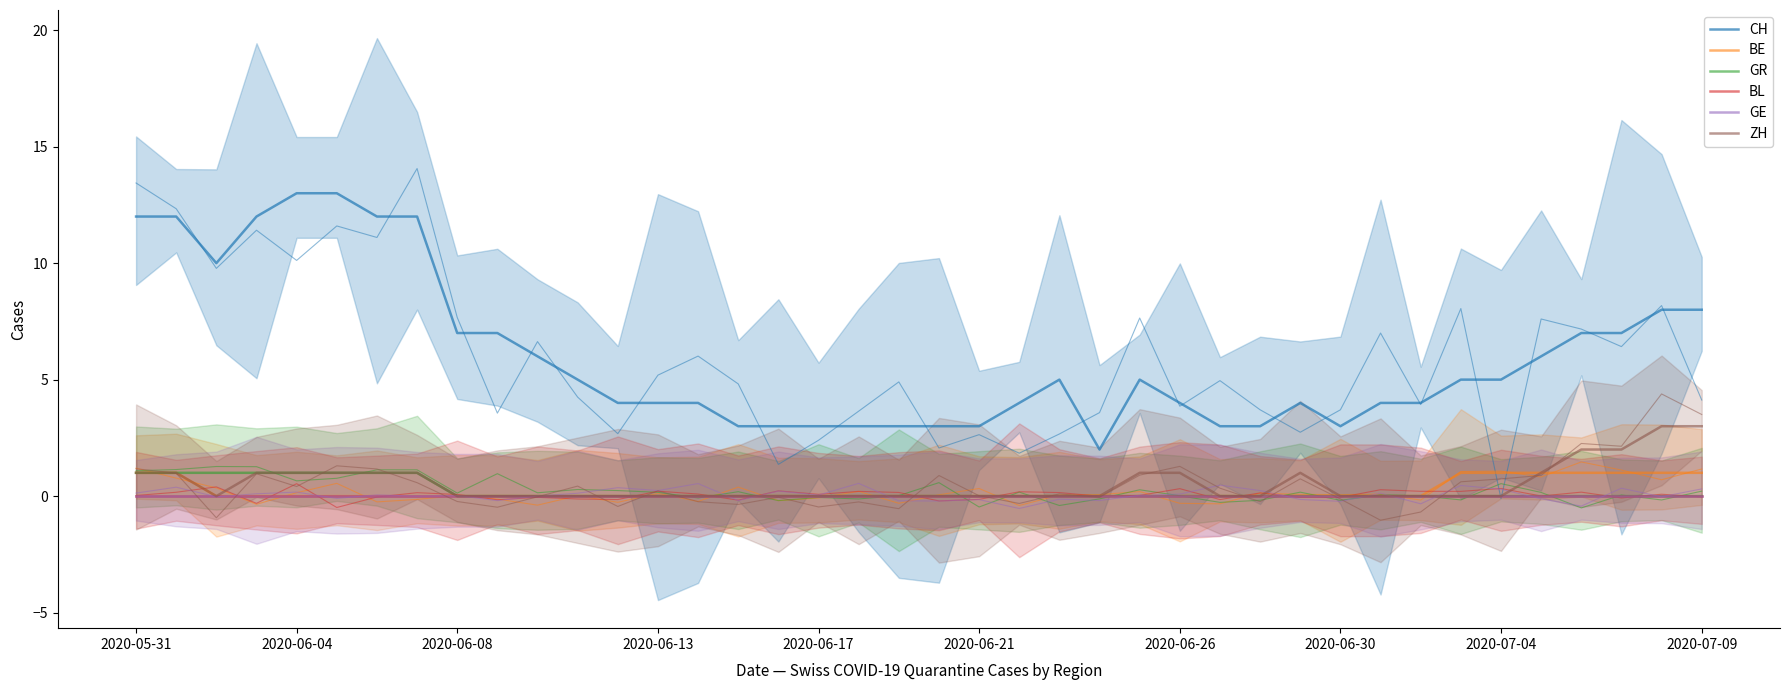

How many values in the BE series exceed 0?

9